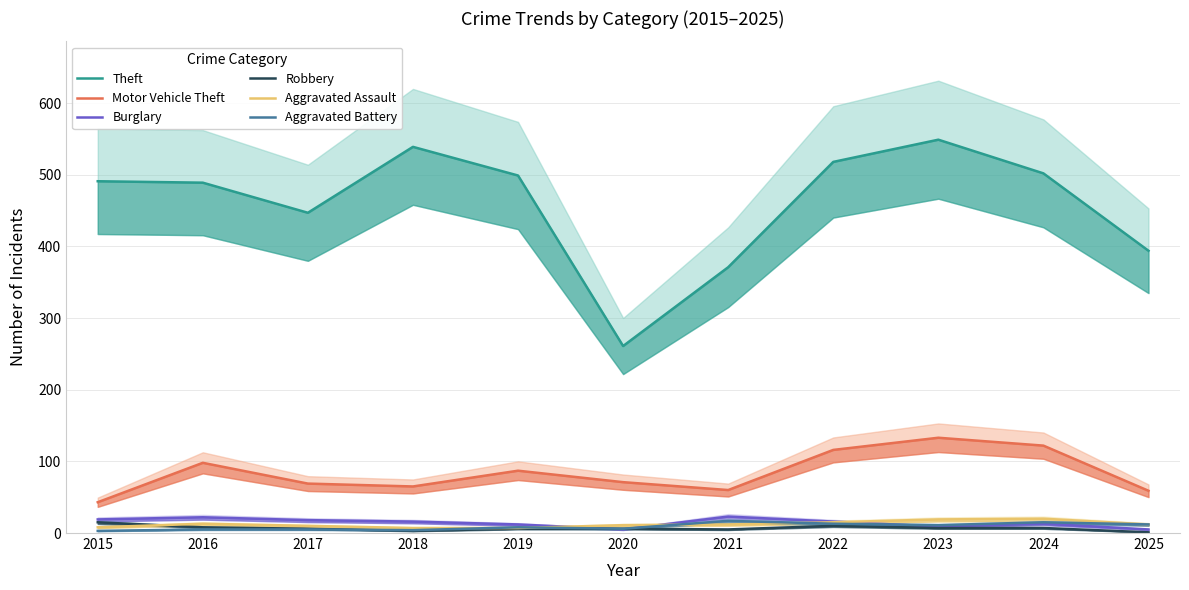

Which series has the largest range (max minus min)?

Theft